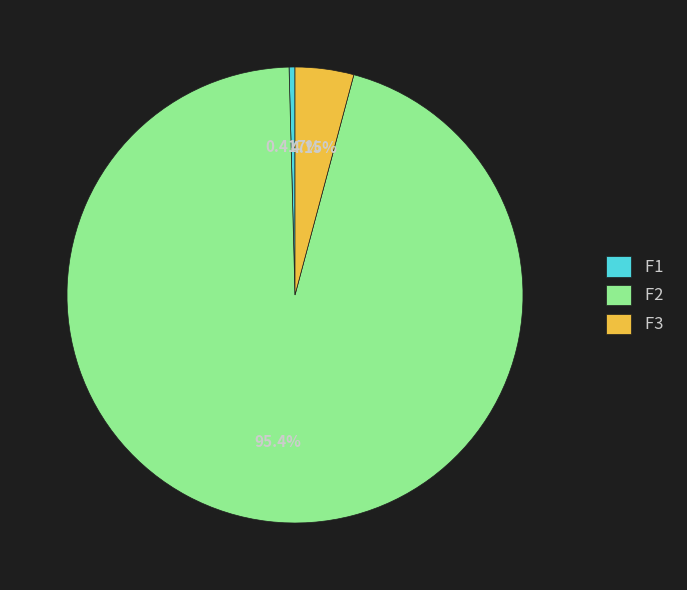

What is the largest slice in the pie chart?

F2